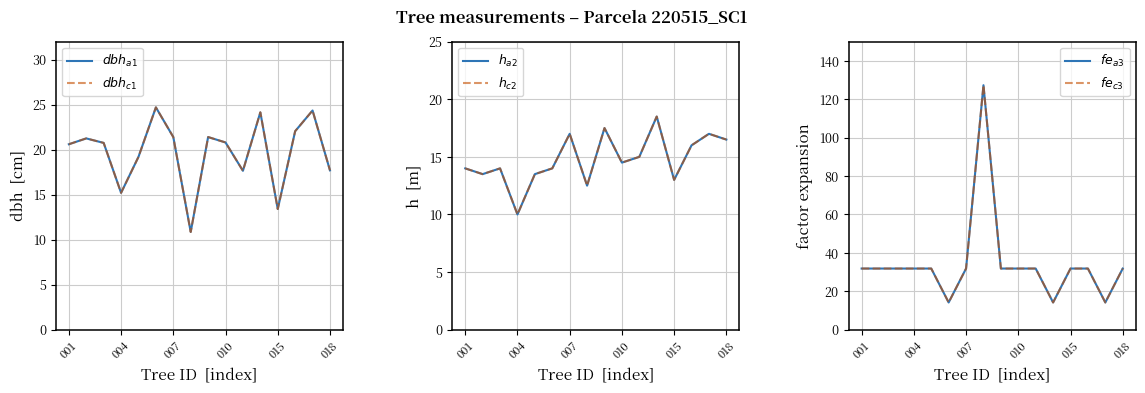

What value does the $h_{c2}$ series have at 001?

14.0